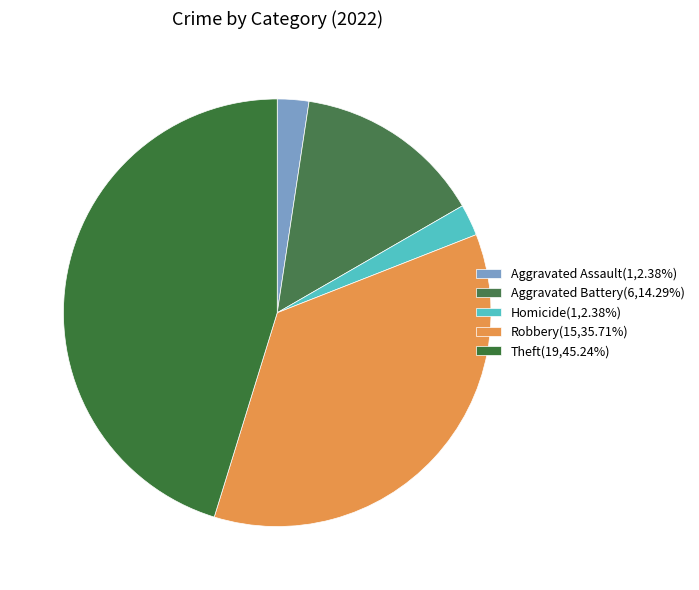

Count the number of slices in the pie.

5